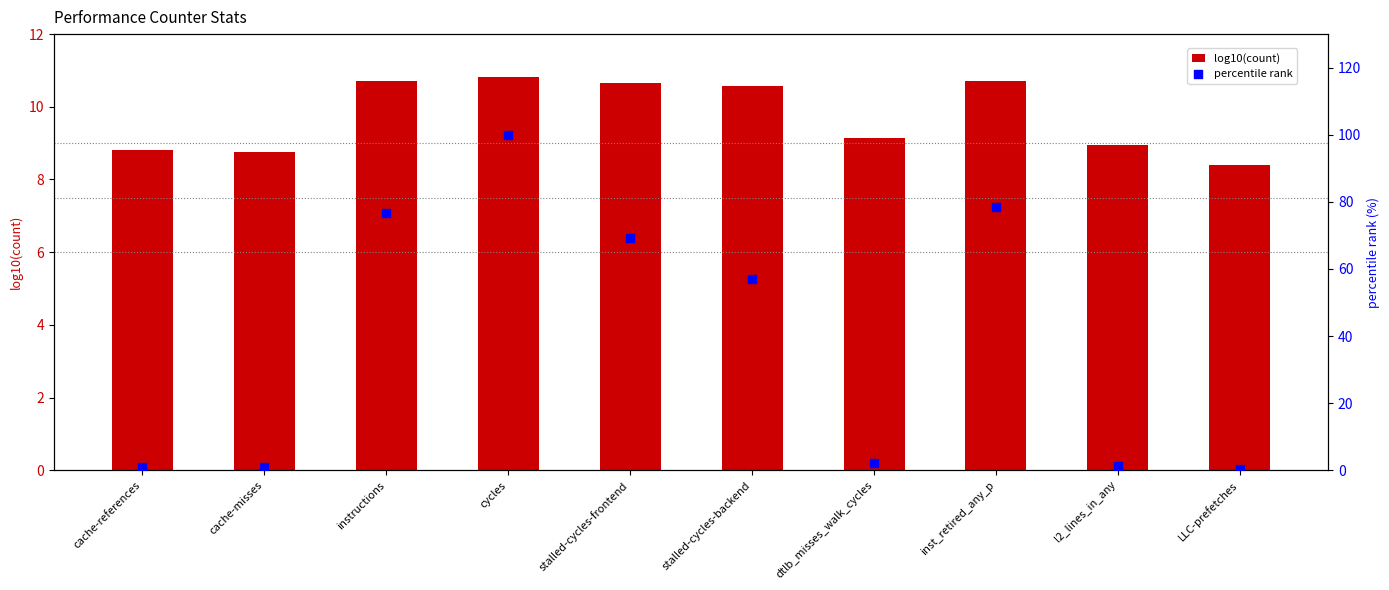

Which series has the widest spread of Y values?

percentile rank